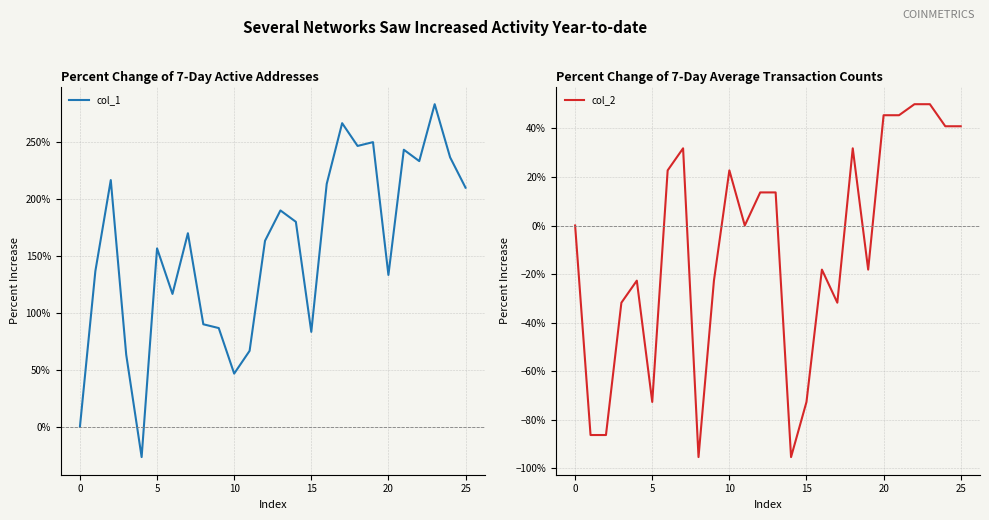

The value of col_1 at 13 is 1.9. True or false?

True